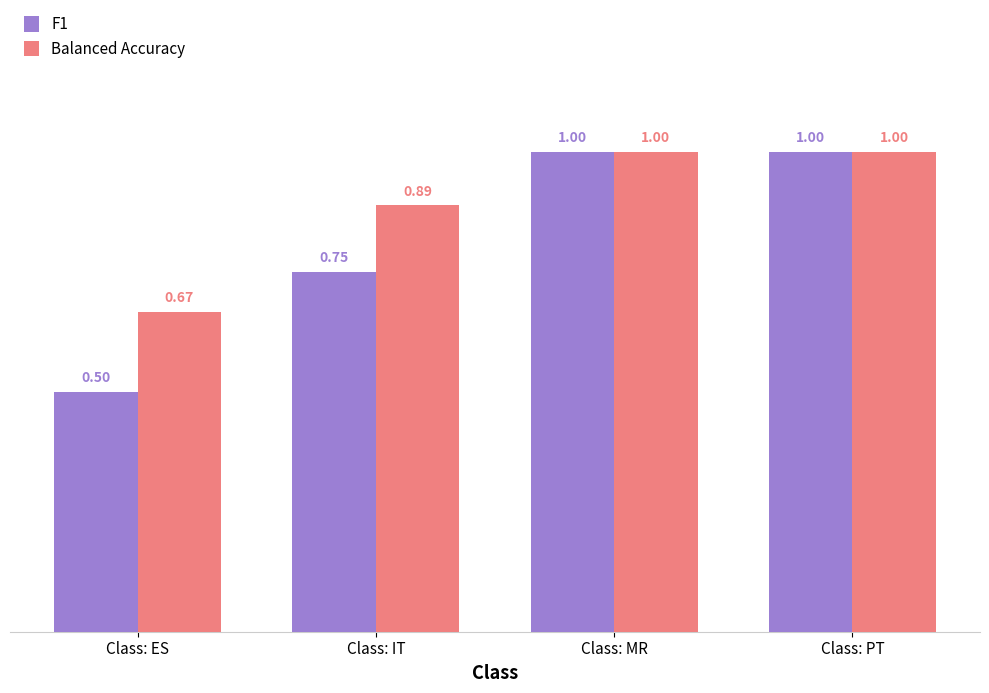

At which category does the chart reach its minimum across all series?

Class: ES